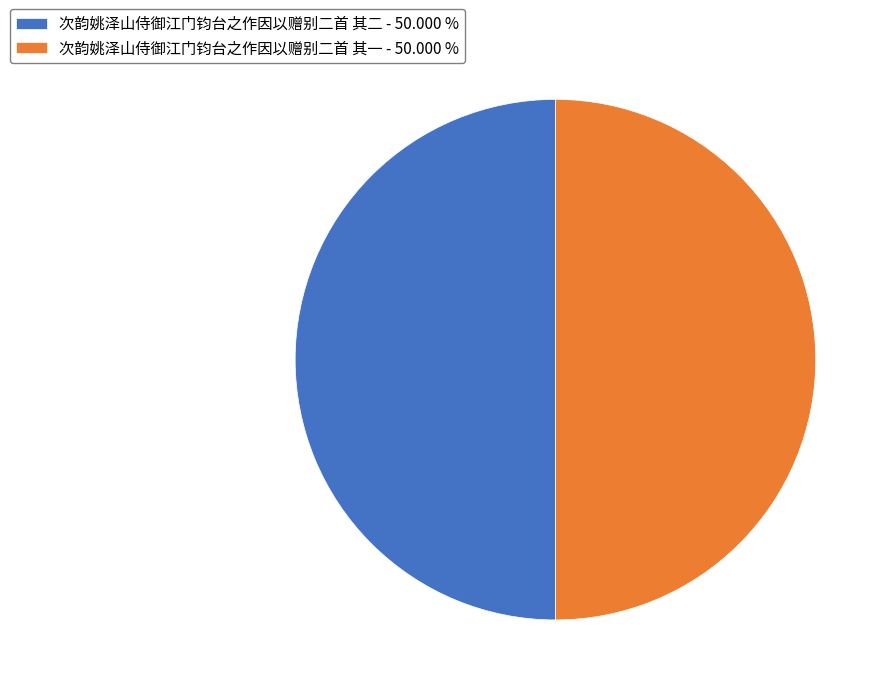

Do 次韵姚泽山侍御江门钧台之作因以赠别二首 其一 - 50.000 % and 次韵姚泽山侍御江门钧台之作因以赠别二首 其二 - 50.000 % together represent more than half of the pie?

Yes